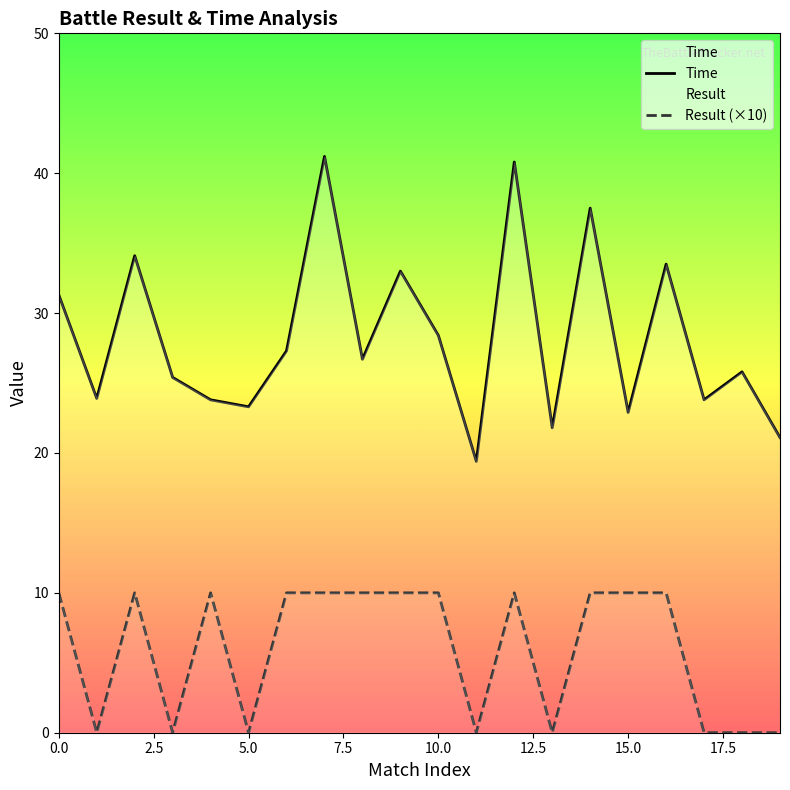

What is the spread (max minus min) of values at 15.0?

12.9